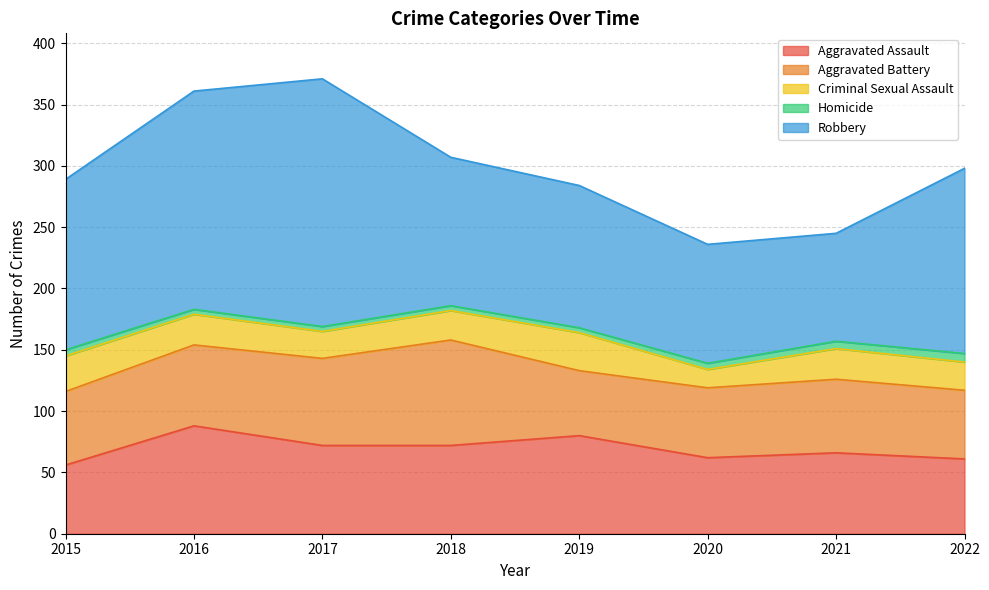

What is the total value across all series at 2019?

284